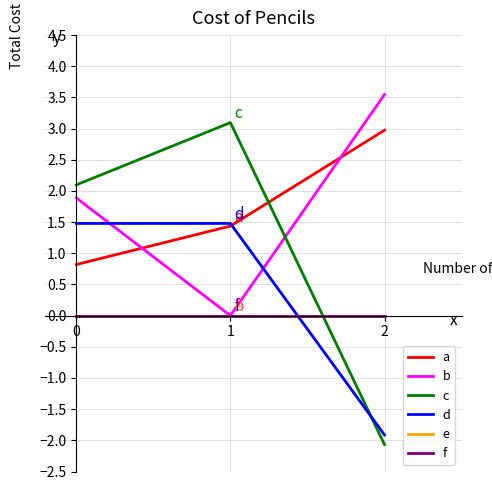

What is the approximate value of c at 2?

-2.1